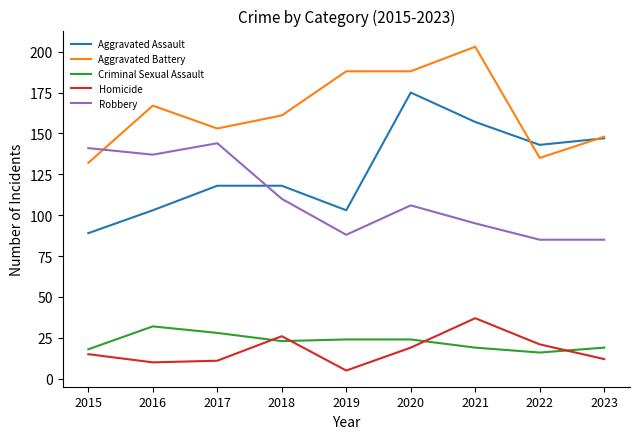

Which series has the largest range (max minus min)?

Aggravated Assault